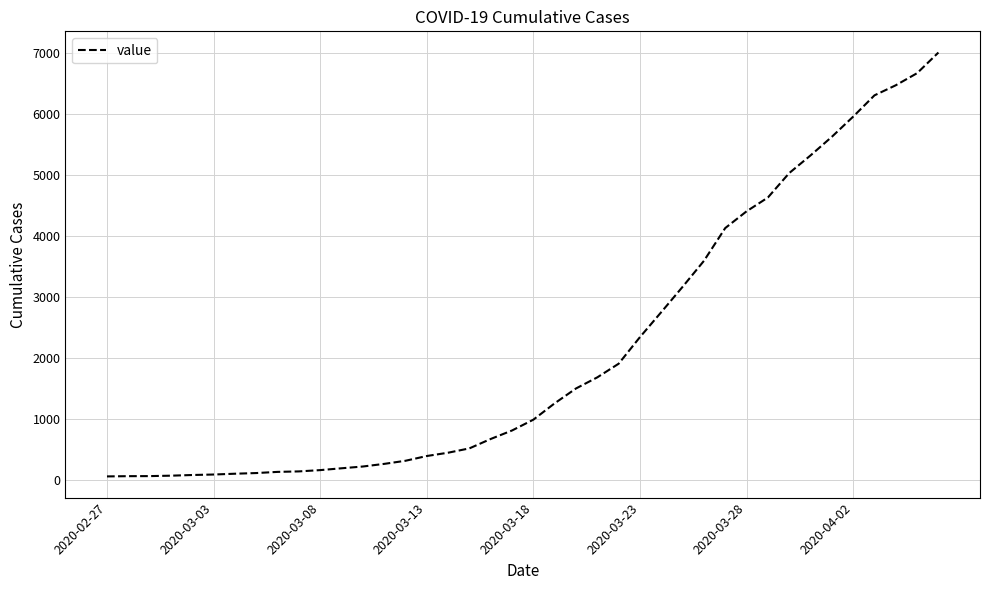

What is the greatest value displayed?

7004